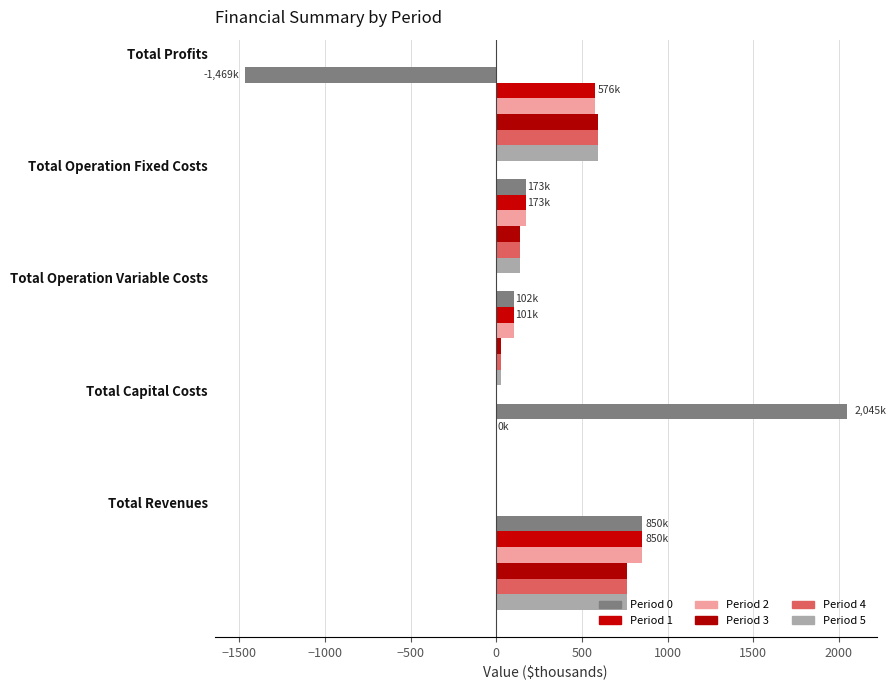

Reading right to left, list all the values displayed in this chart.

Period 0: 0=-1468.9	−500=172.6	−1000=101.6	−1500=2044.7	−2000=850.1
Period 1: 0=576.1	−500=172.6	−1000=101.3	−1500=0.0	−2000=850.1
Period 2: 0=576.4	−500=172.6	−1000=101.0	−1500=0.0	−2000=850.1
Period 3: 0=596.1	−500=139.0	−1000=26.4	−1500=0.0	−2000=761.4
Period 4: 0=596.1	−500=139.0	−1000=26.4	−1500=0.0	−2000=761.4
Period 5: 0=596.1	−500=139.0	−1000=26.4	−1500=0.0	−2000=761.4